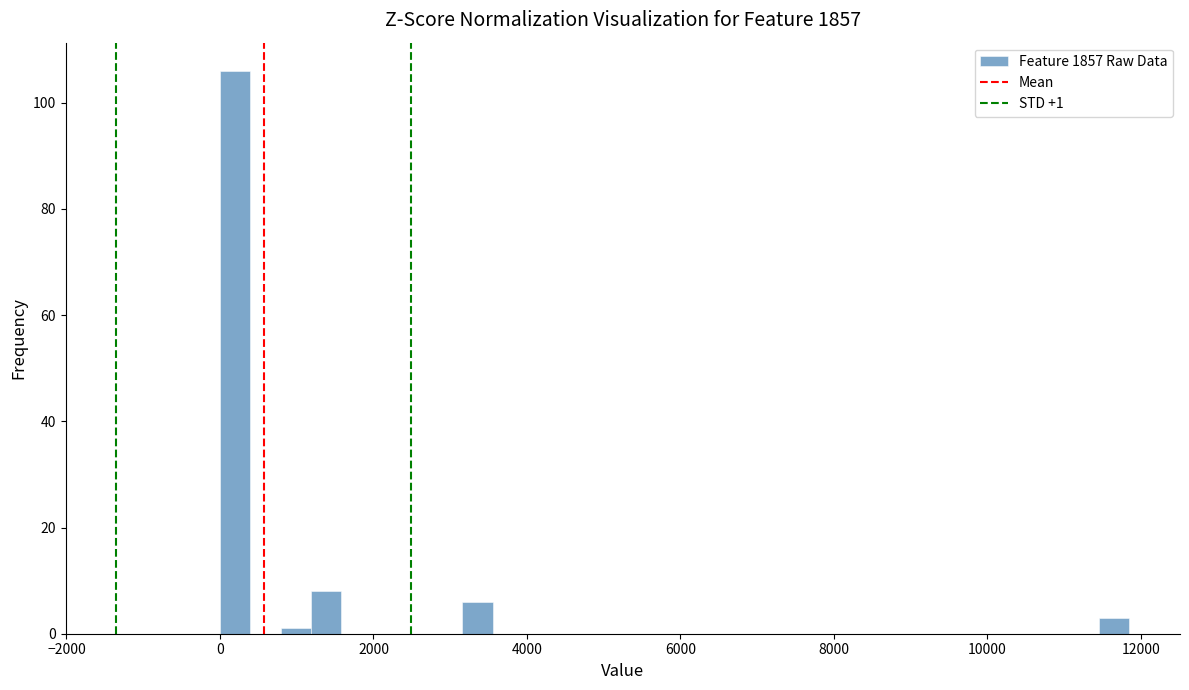

Around what value on the x-axis is the tallest bar? Give the approximate position of its centre, as read against the axis.

200